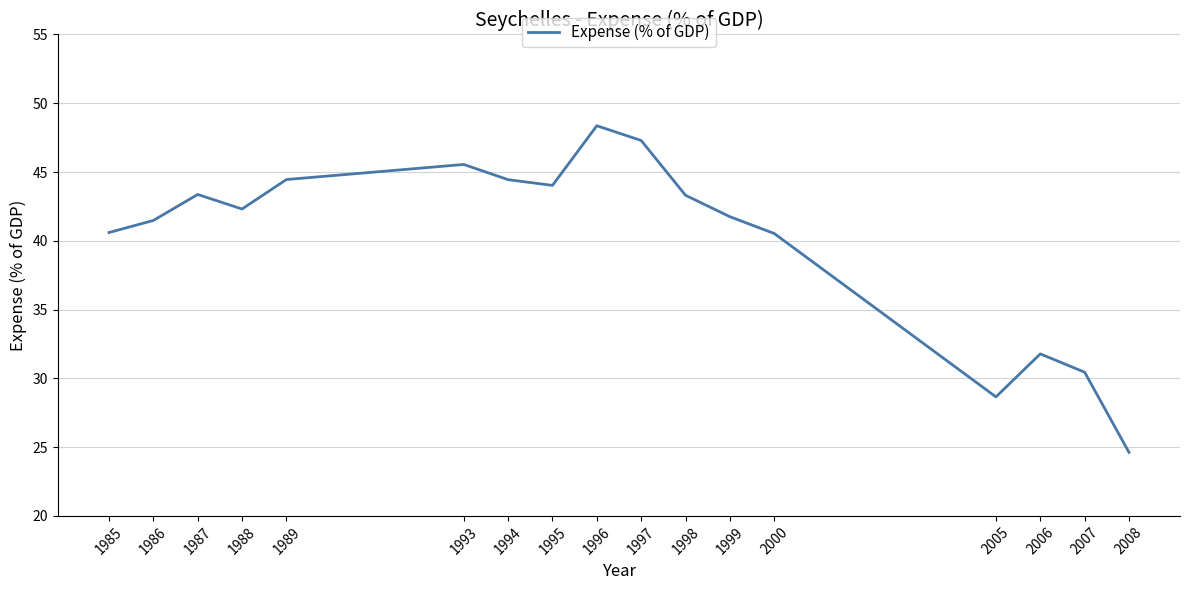

What value does the data have at 1994?

44.4